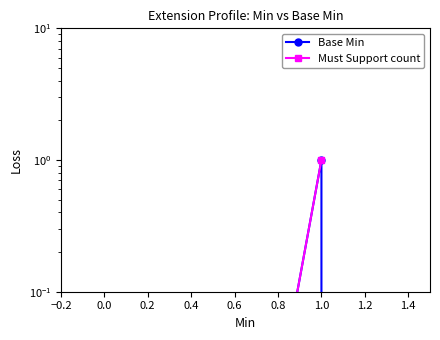

What is the change in value from 0 to 1?

+1.0